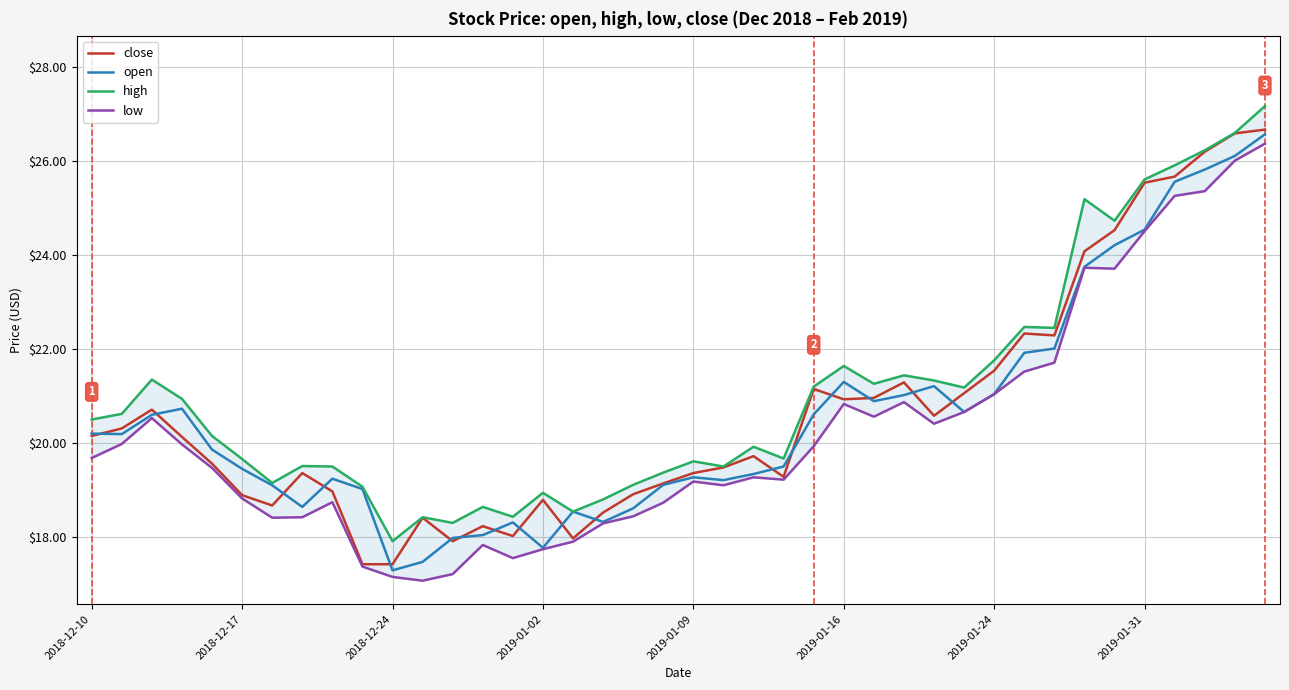

List the series in order of their peak value, lowest first.

low, open, close, high